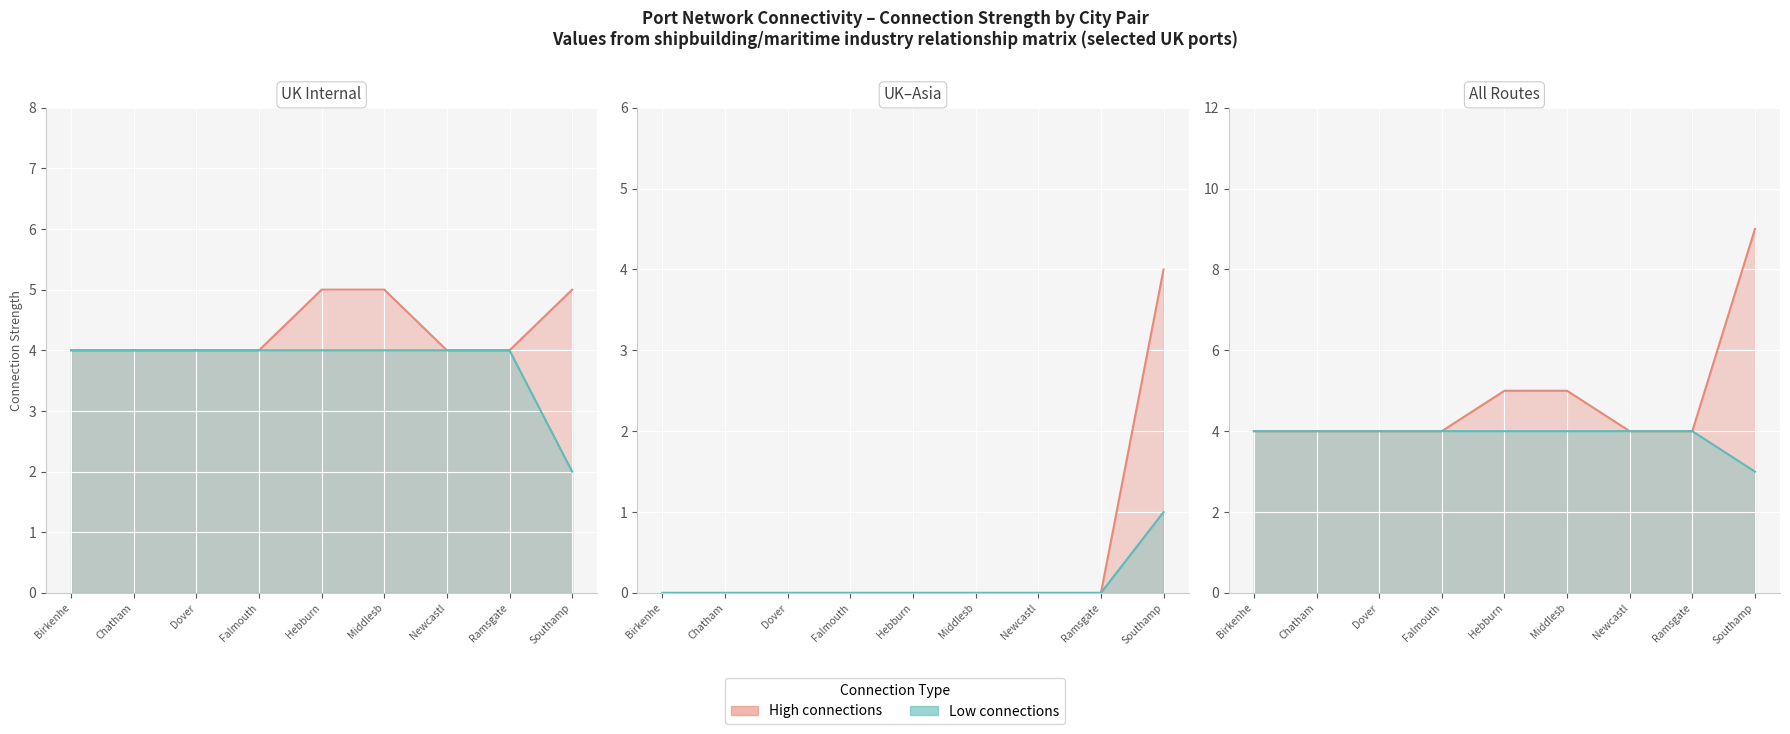

Which series has the widest spread of values?

High total